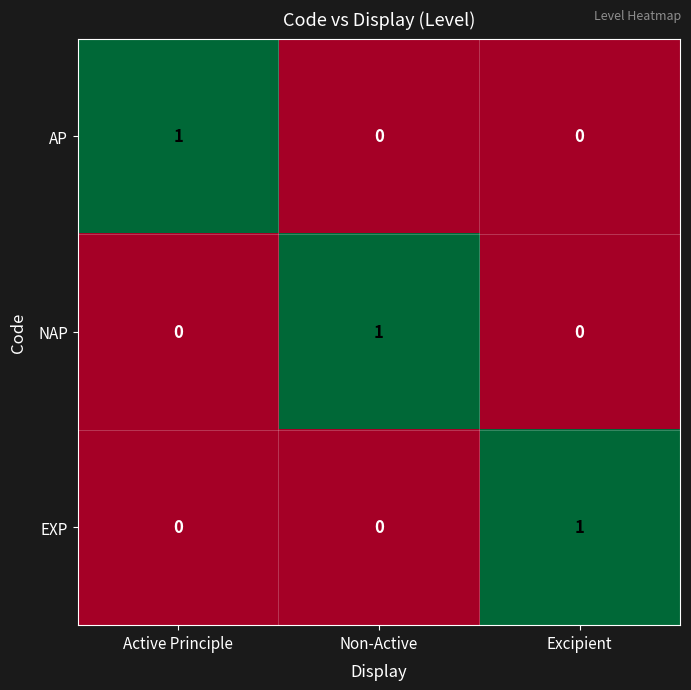

True or false: NAP has a value of 1 at Non-Active.

True